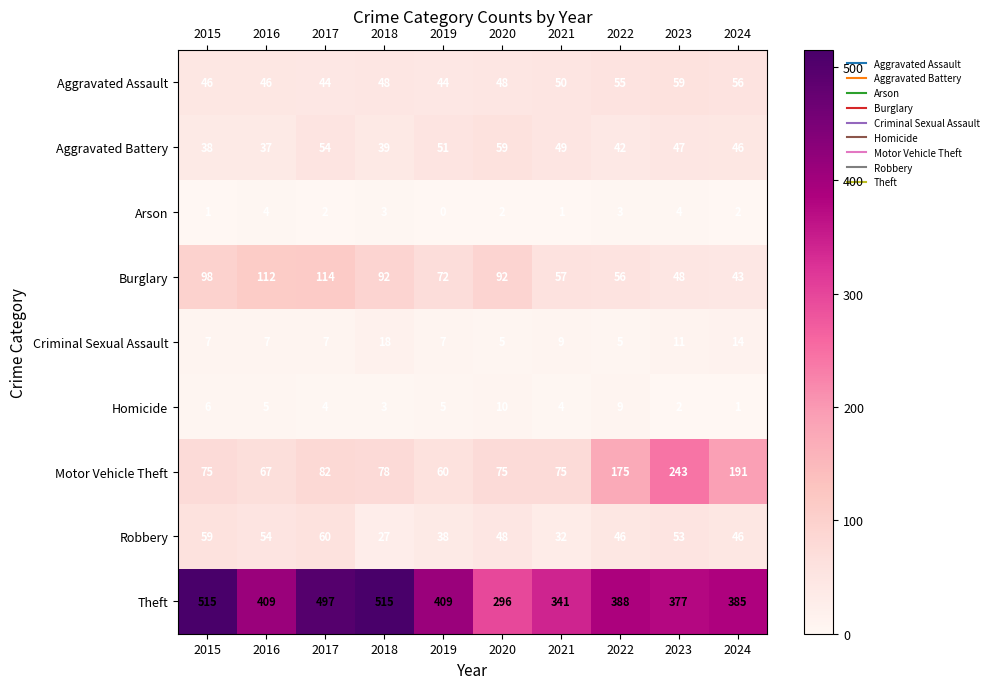

True or false: Arson has a value of 1 at 2020.

False